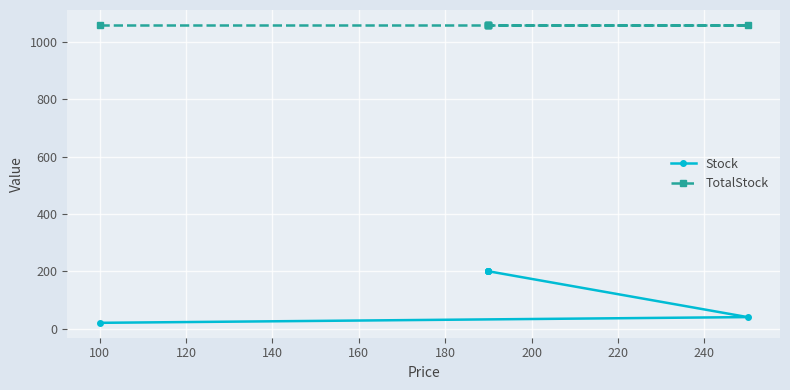

List the series in order of their overall mean, lowest first.

Stock, TotalStock